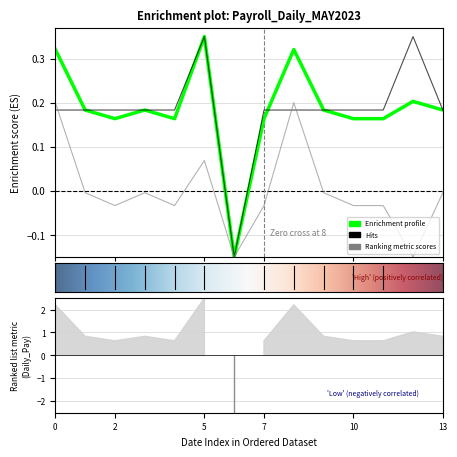

How many values in total_gaji_harian are above zero?

13